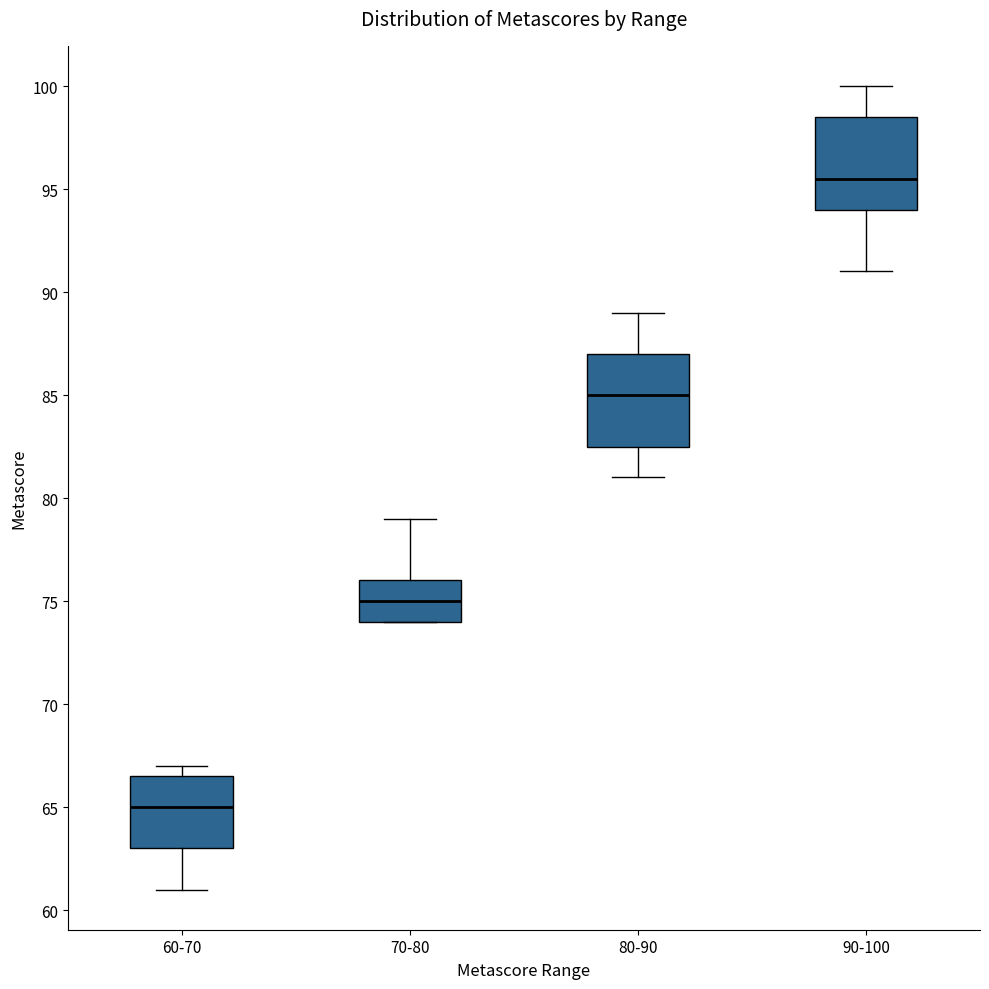

Reading left to right, read every box against the y-axis: the position of its median line, the range the box covers, and the ends of its whiskers. The values are not printed on the chart, so give them approximately, as read against the axis.

60-70: median 65.0, box 63.0 to 66.5, whiskers 61.0 to 67.0
70-80: median 75.0, box 74.0 to 76.0, whiskers 74.0 to 79.0
80-90: median 85.0, box 82.5 to 87.0, whiskers 81.0 to 89.0
90-100: median 95.5, box 94.0 to 98.5, whiskers 91.0 to 100.0